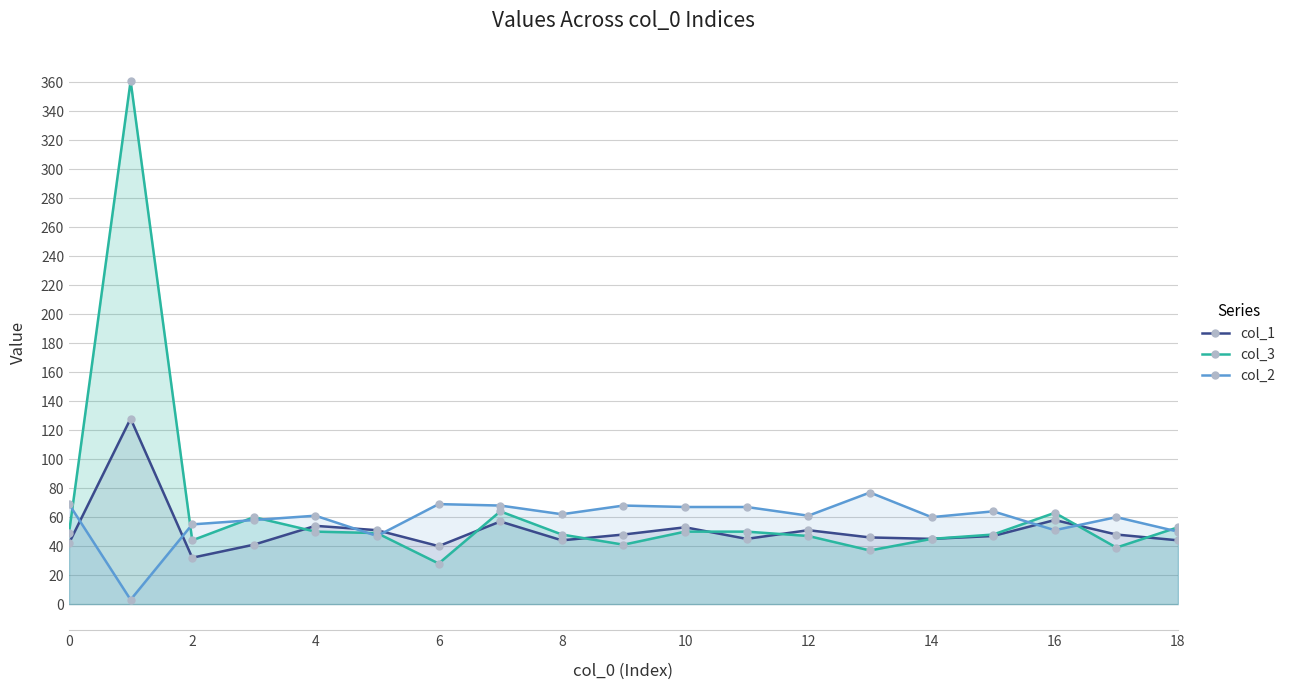

Which category has the lowest value in the col_3 series?

6